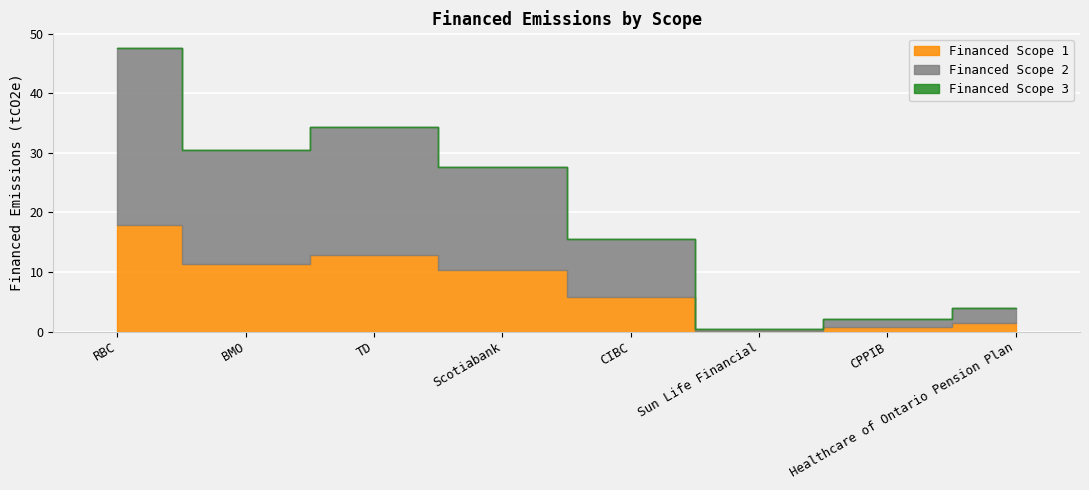

True or false: Financed Scope 2 and Financed Scope 3 intersect in this chart.

False